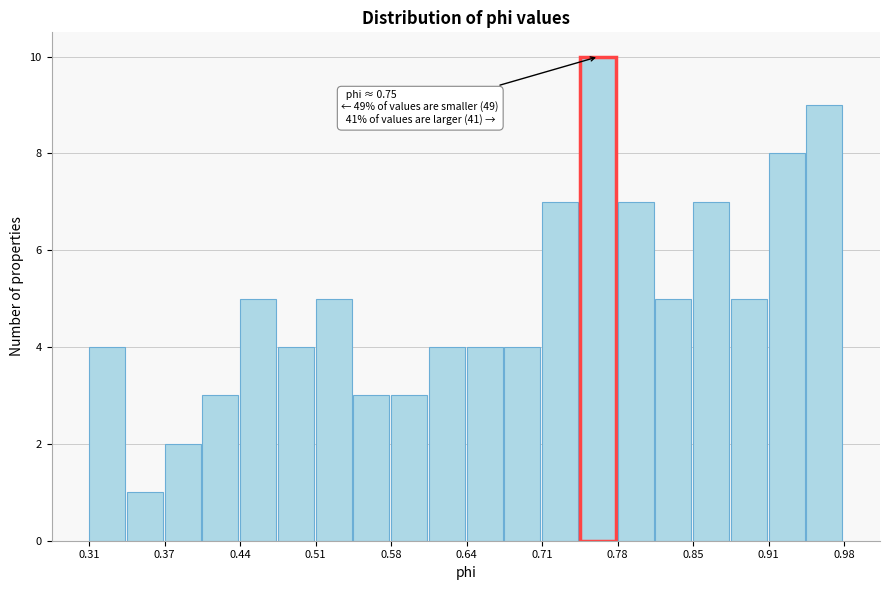

Around what value on the x-axis is the tallest bar? Give the approximate position of its centre, as read against the axis.

0.76